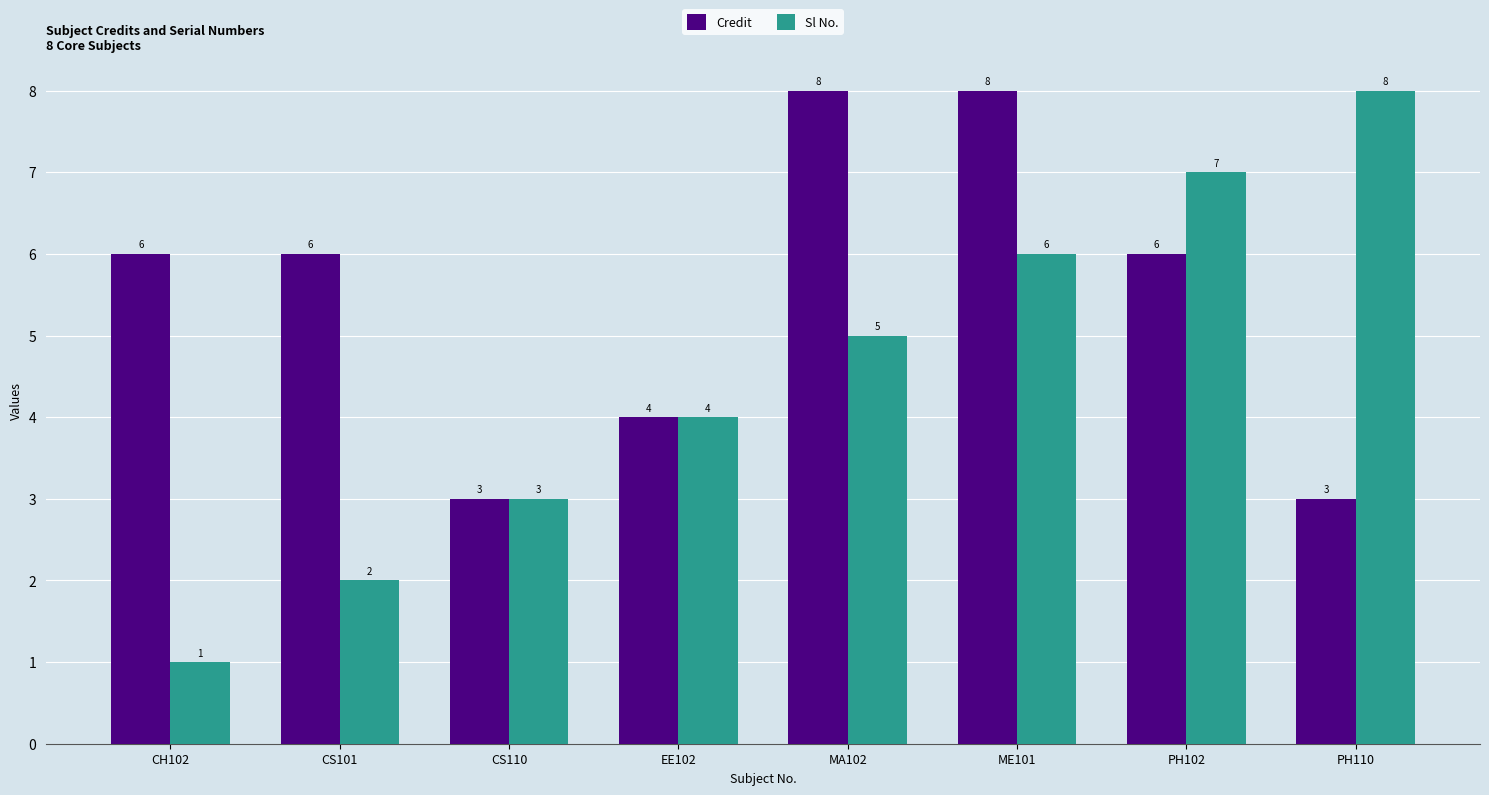

True or false: Credit has a value of 3 at PH110.

True